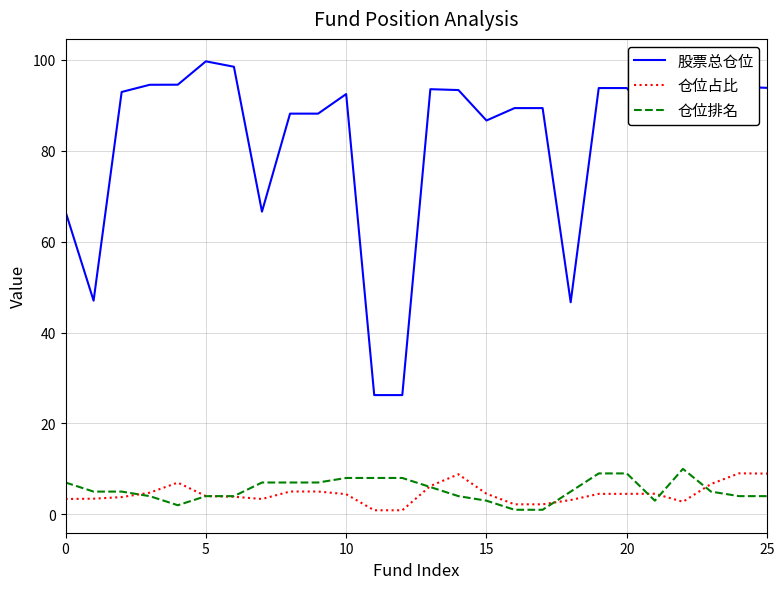

Which series has the widest spread of values?

股票总仓位